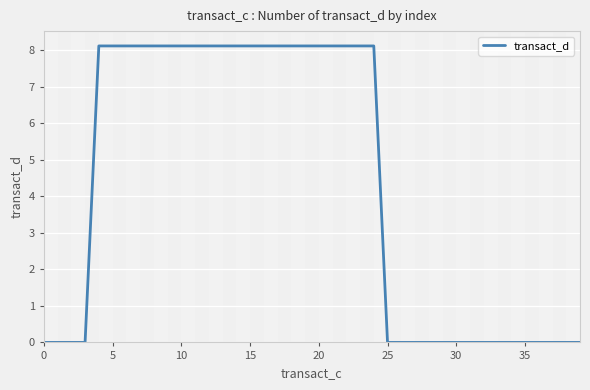

What is the average value?

4.3